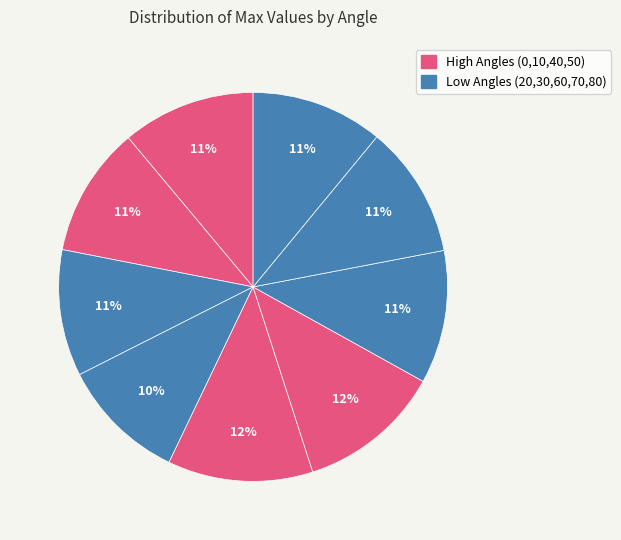

Count the number of slices in the pie.

9